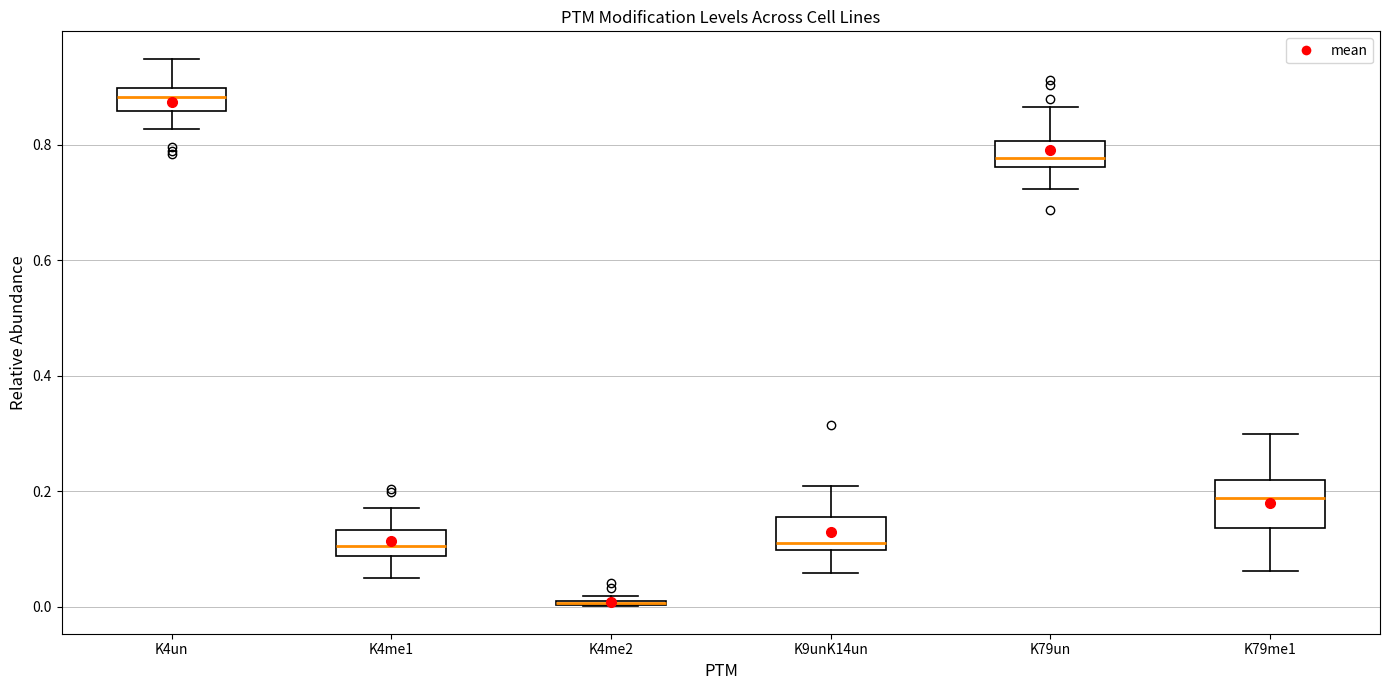

Where does the median line of the box for K9unK14un sit on the y-axis? The values are not printed on the chart, so give them approximately, as read against the axis.

0.12